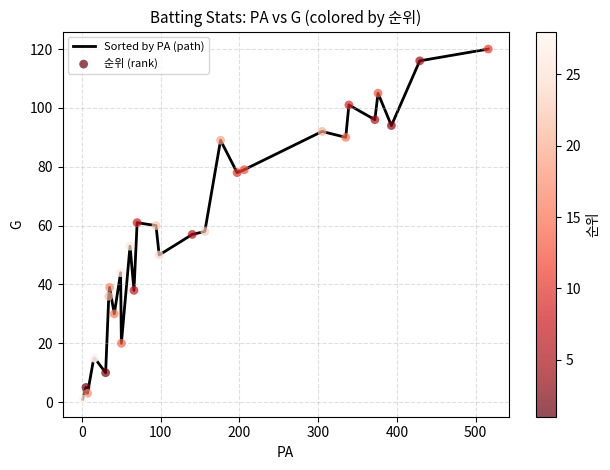

What is the difference between the maximum and minimum values?

119